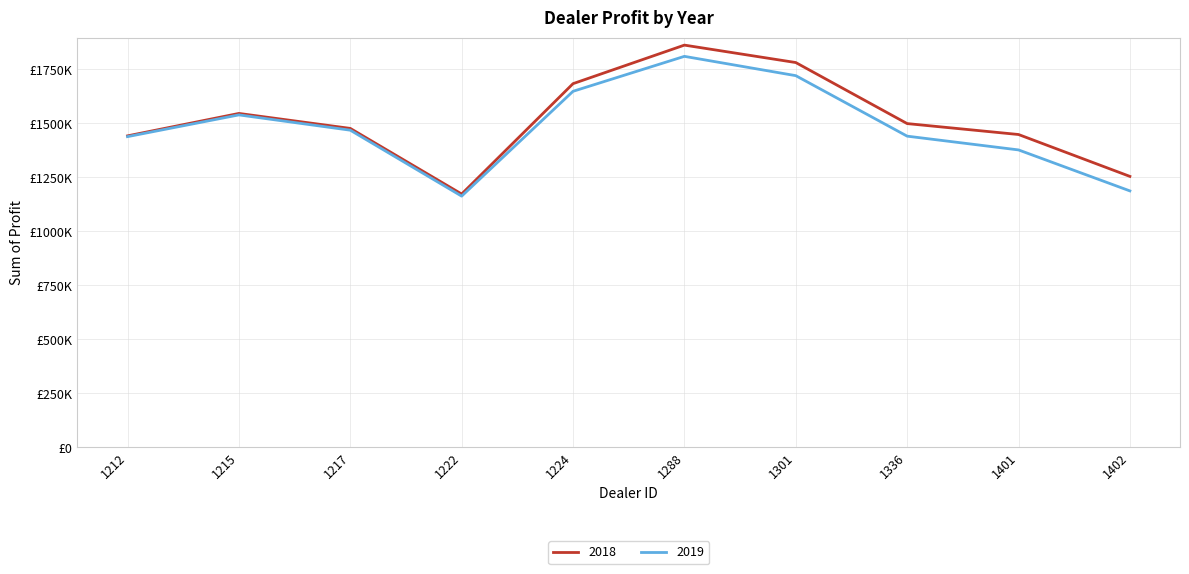

Is this an area chart (filled region under the line)?

No